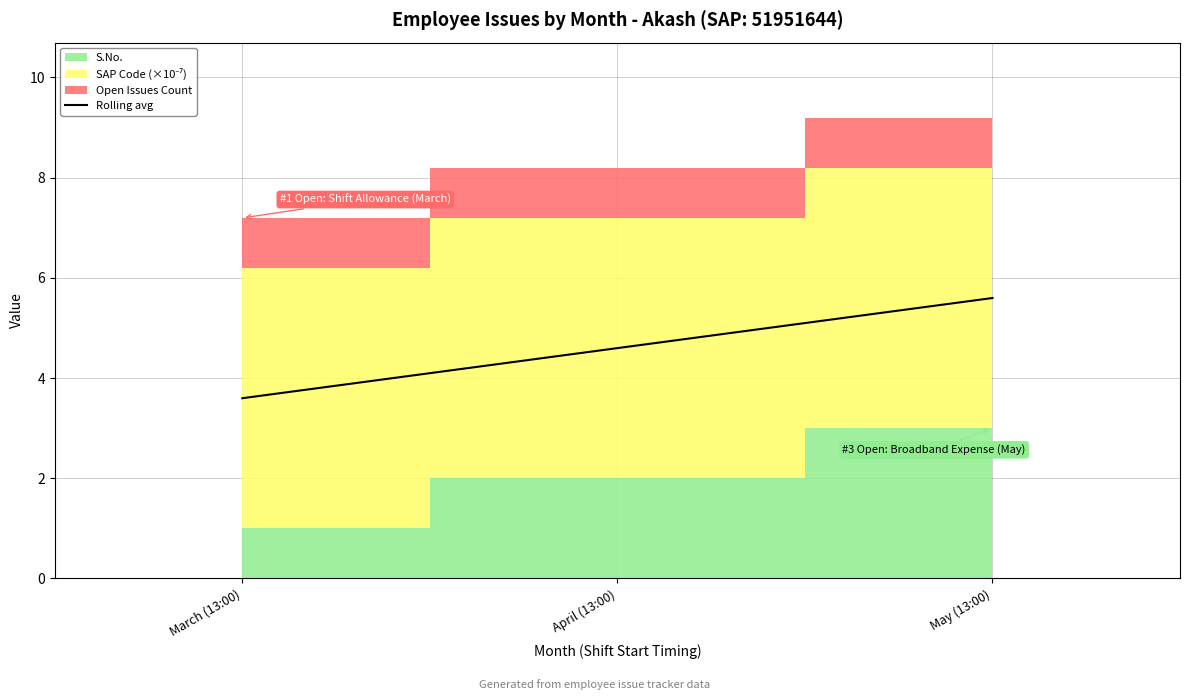

What is the label of the 1st point from the right?

May (13:00)